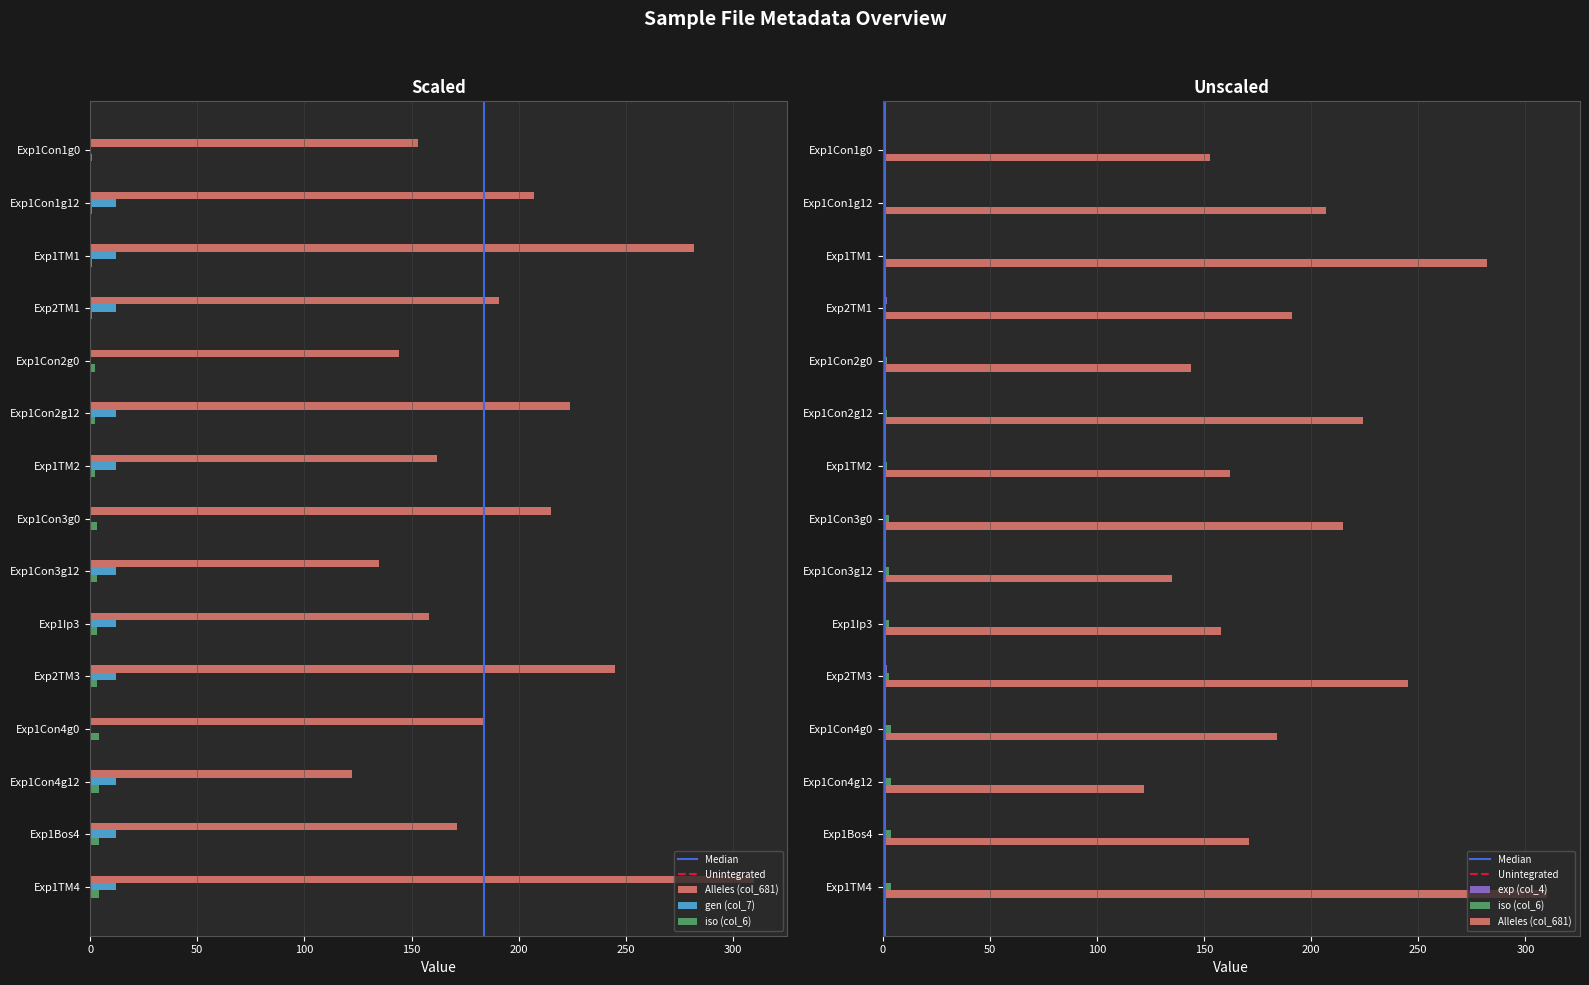

Are the bars grouped side by side (vs. stacked)?

Yes